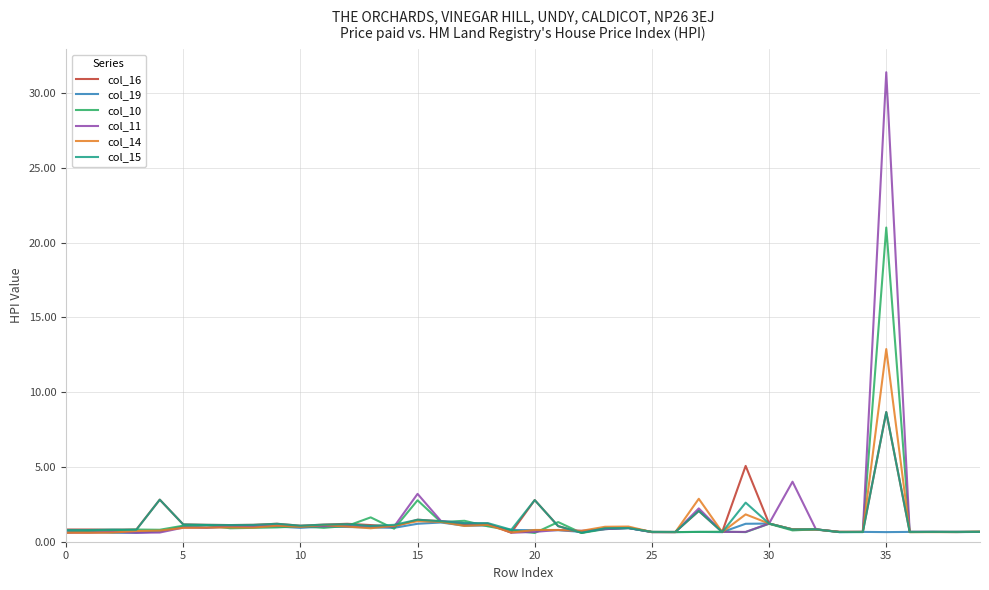

Which series has the largest total across all categories?

col_11